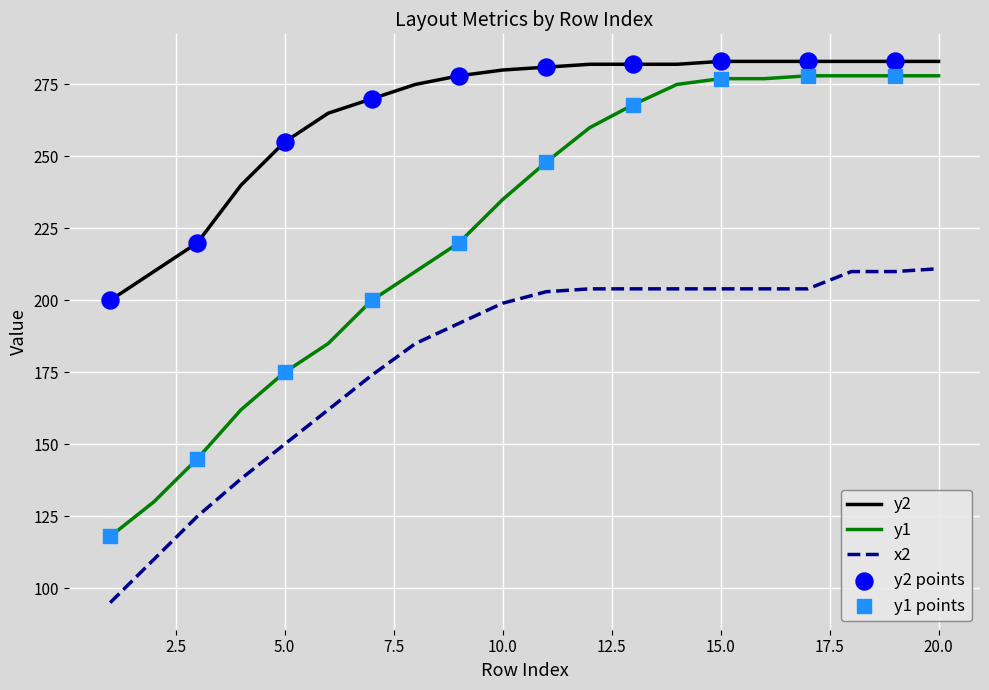

What is the difference between the maximum and minimum values in the y1 series?

160